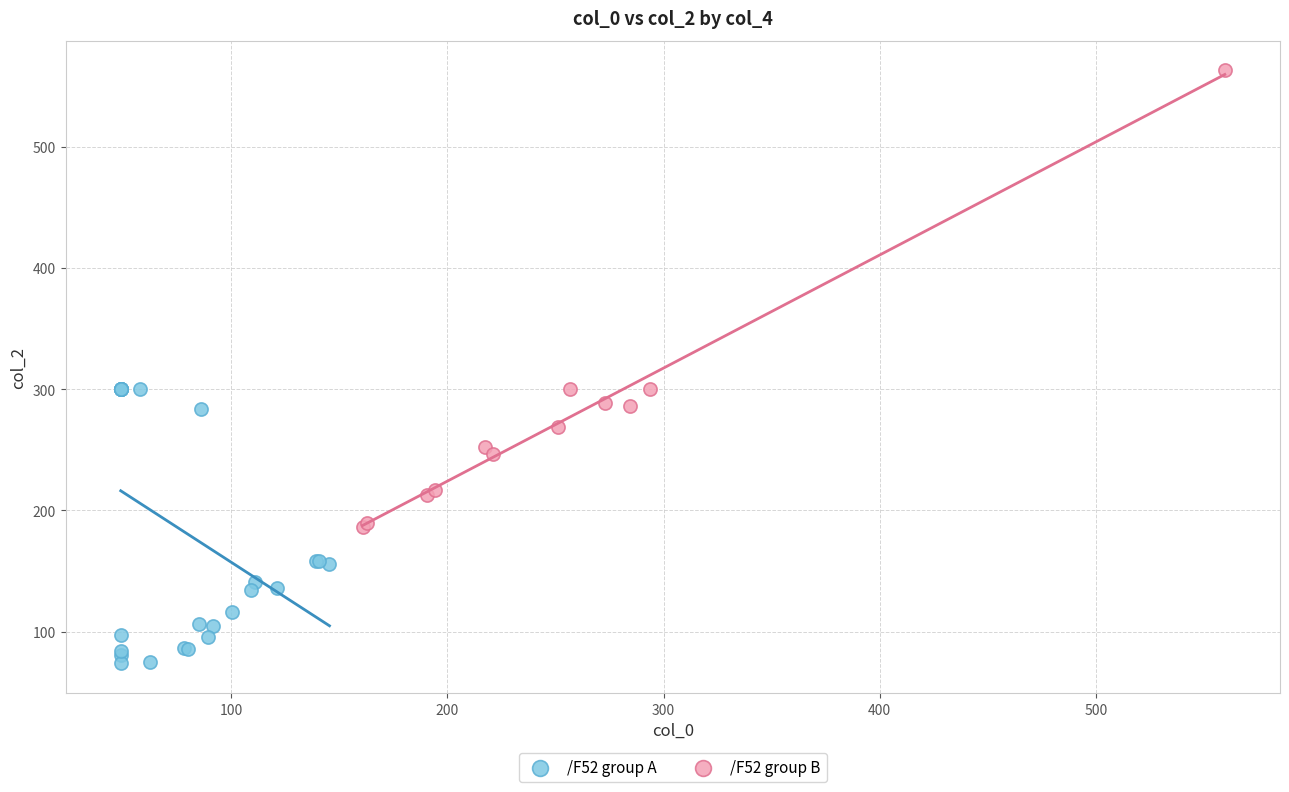

Which series contains the highest Y value?

/F52 group B